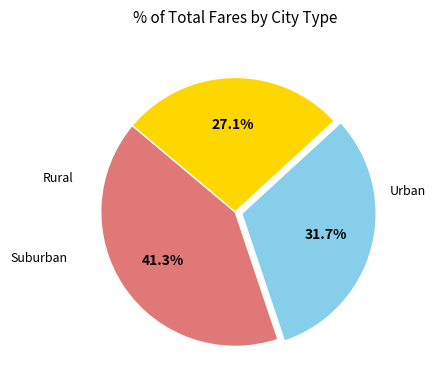

Count the number of slices in the pie.

3